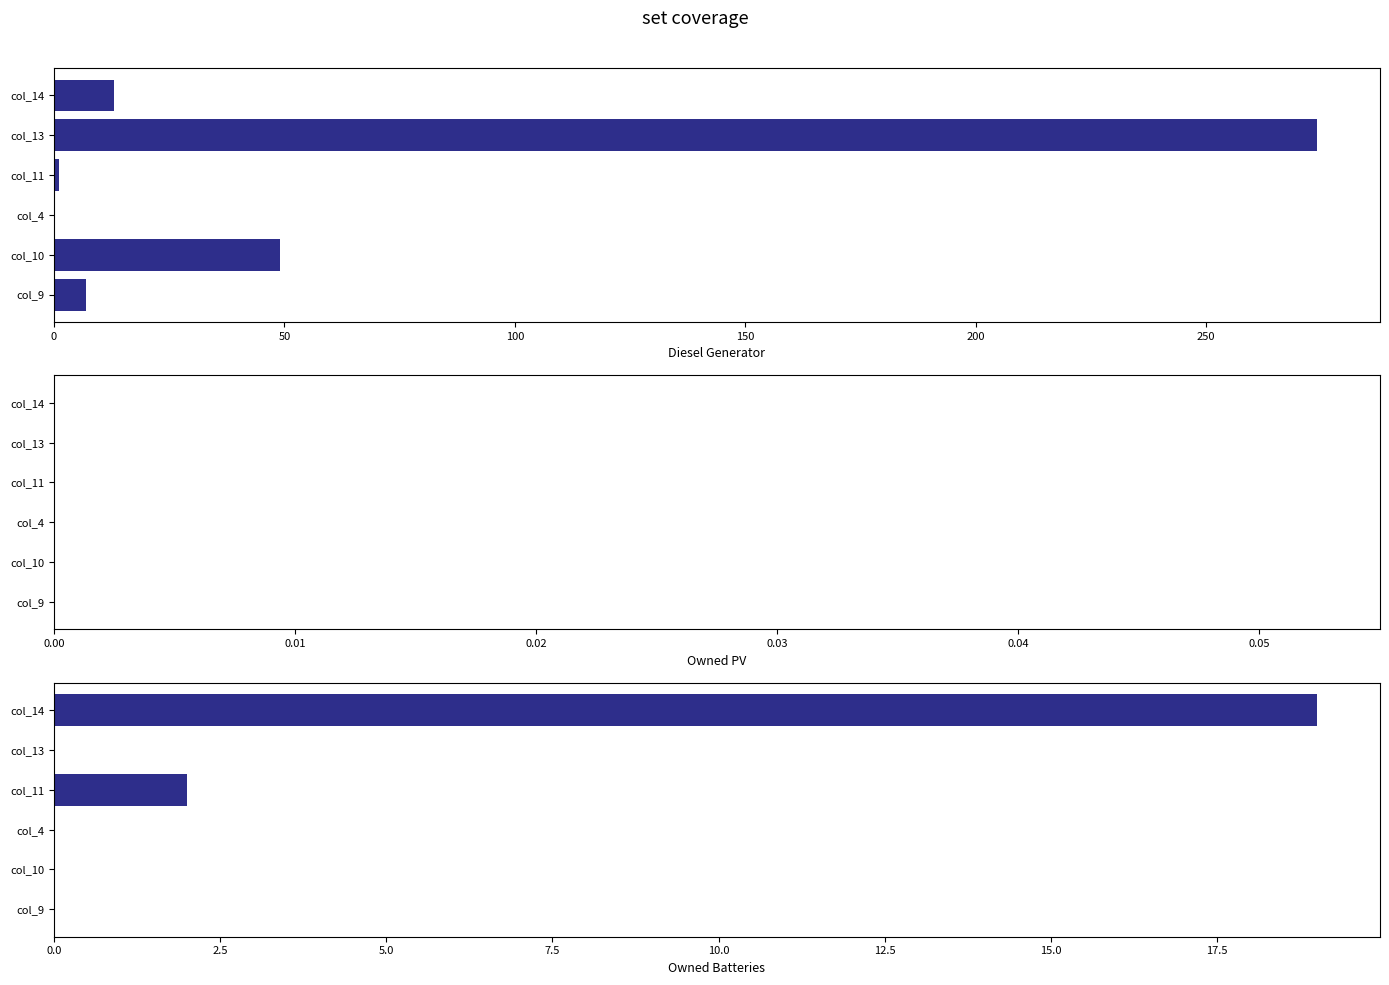

Is the value of Diesel Generator at 50 greater than the value of Owned PV at 200?

Yes